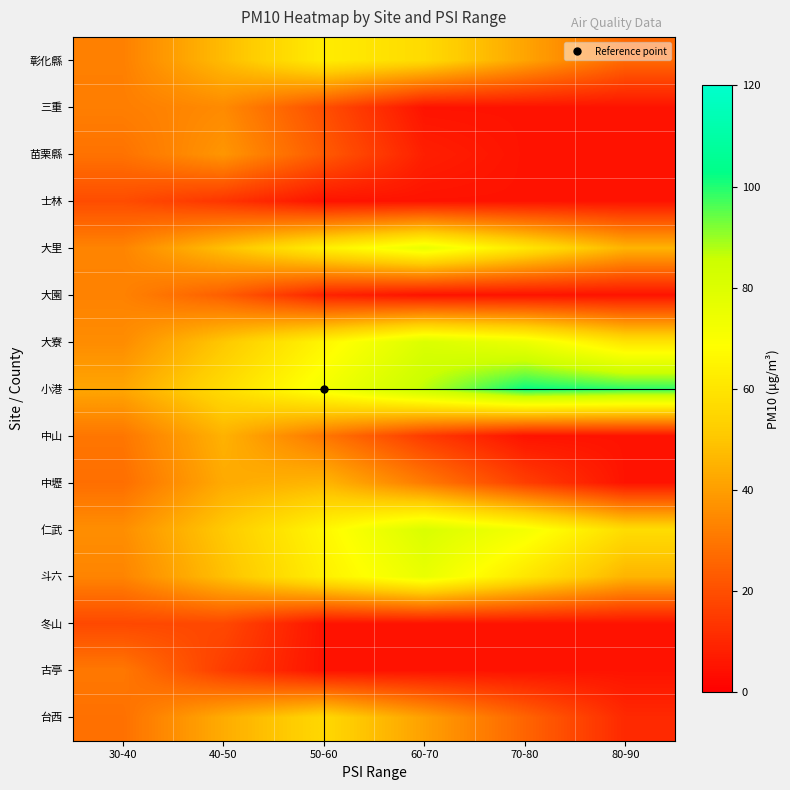

Which category has the highest value across all series?

70-80